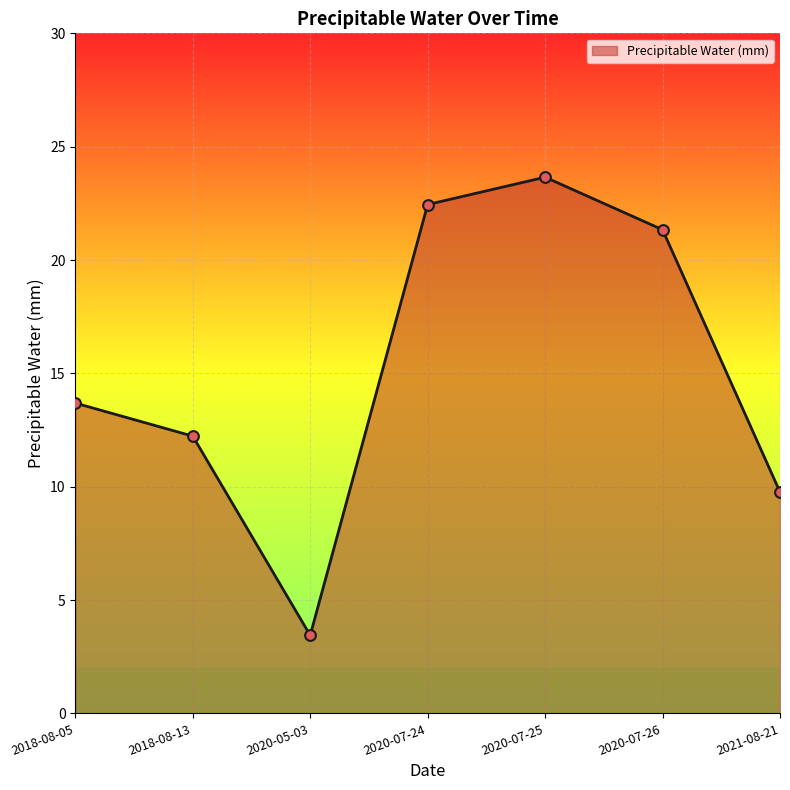

What is the change in value from 2018-08-13 to 2020-05-03?

-8.8